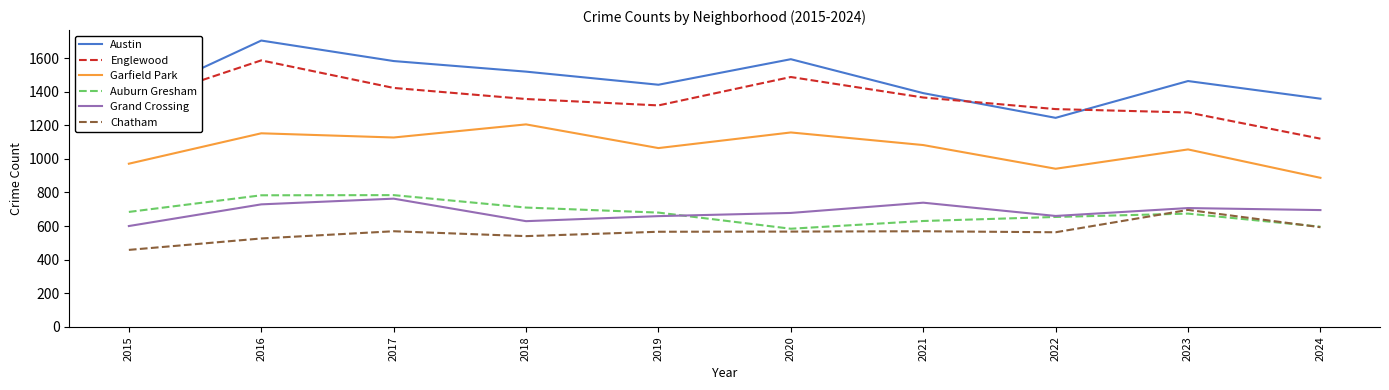

True or false: Austin and Grand Crossing intersect in this chart.

False